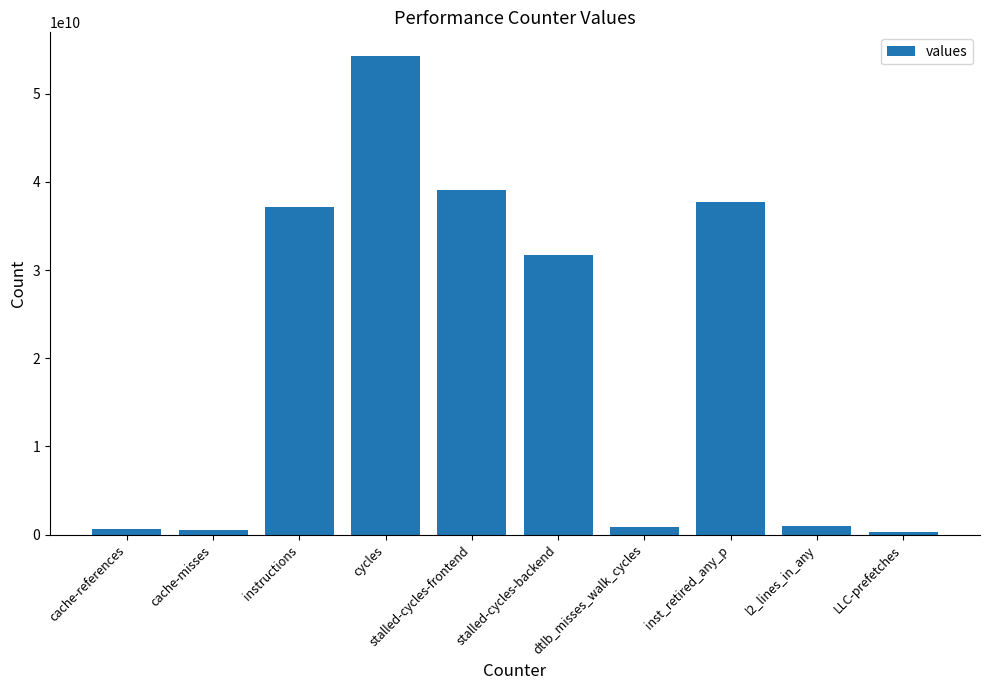

What is the ratio of the value at cache-misses to the value at l2_lines_in_any?

0.5